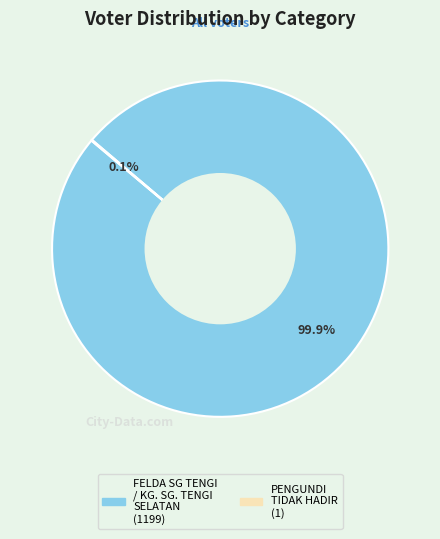

How much of the chart is everything except FELDA SG TENGI / KG. SG. TENGI SELATAN?

0.1%